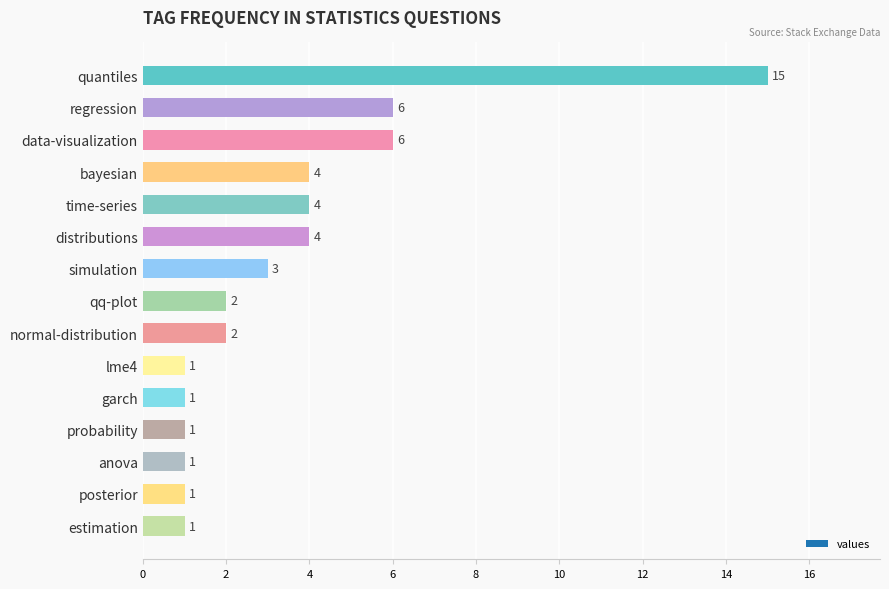

What is the minimum value shown in the chart?

1